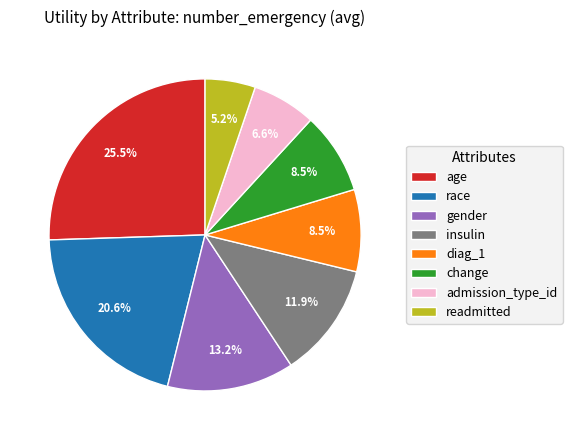

To the nearest percent, what portion does insulin represent?

12%